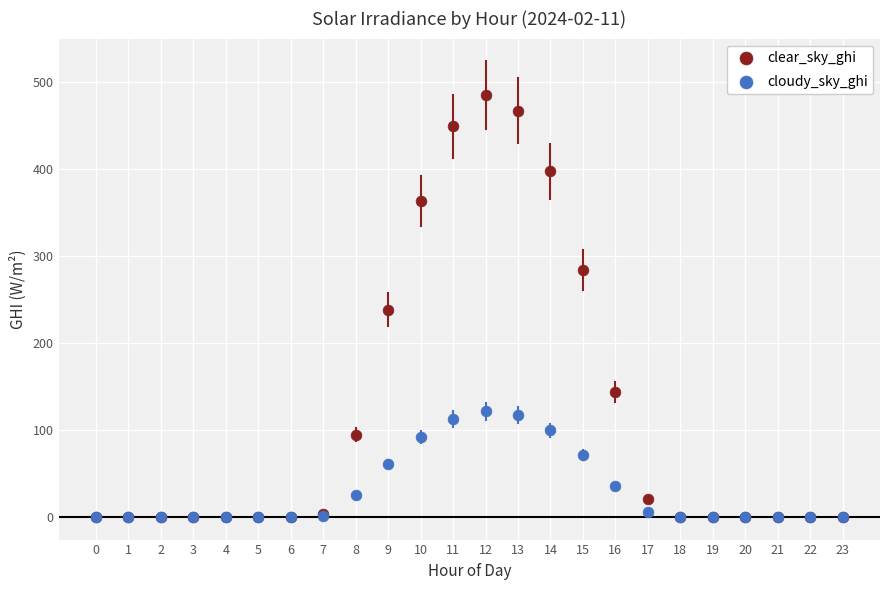

Which series reaches the maximum Y coordinate?

clear_sky_ghi